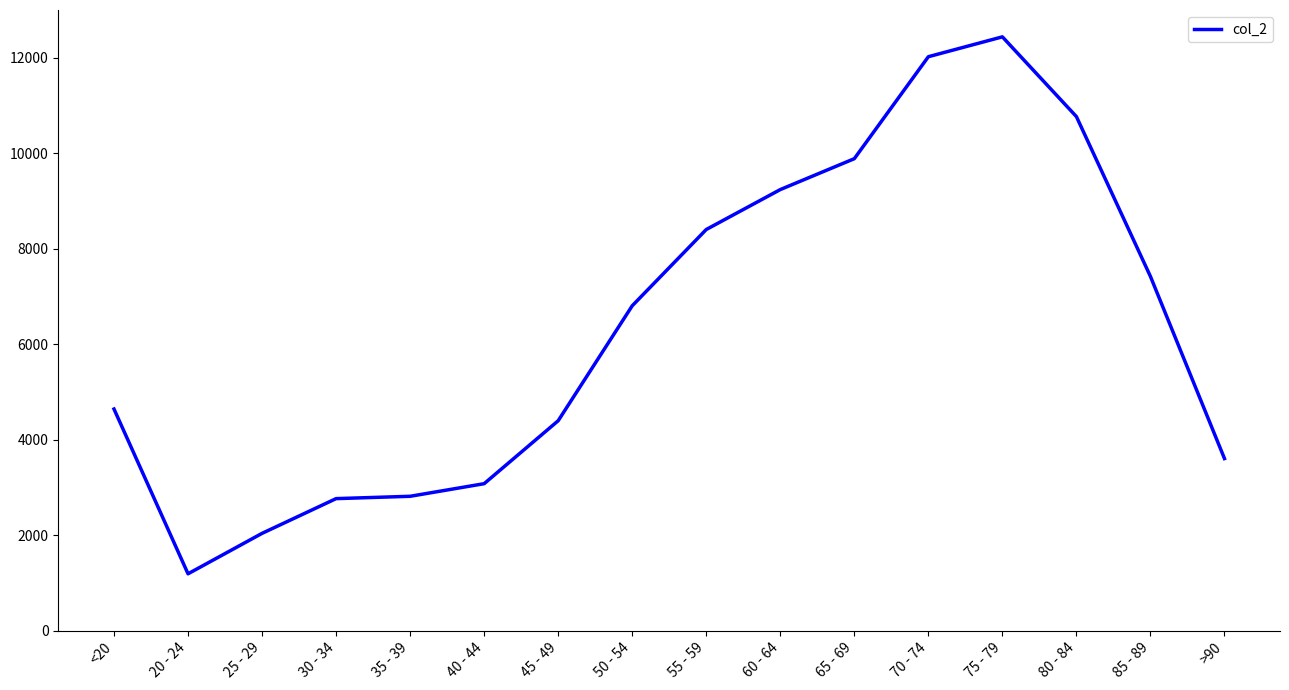

Which label corresponds to the smallest value in the chart?

20 - 24